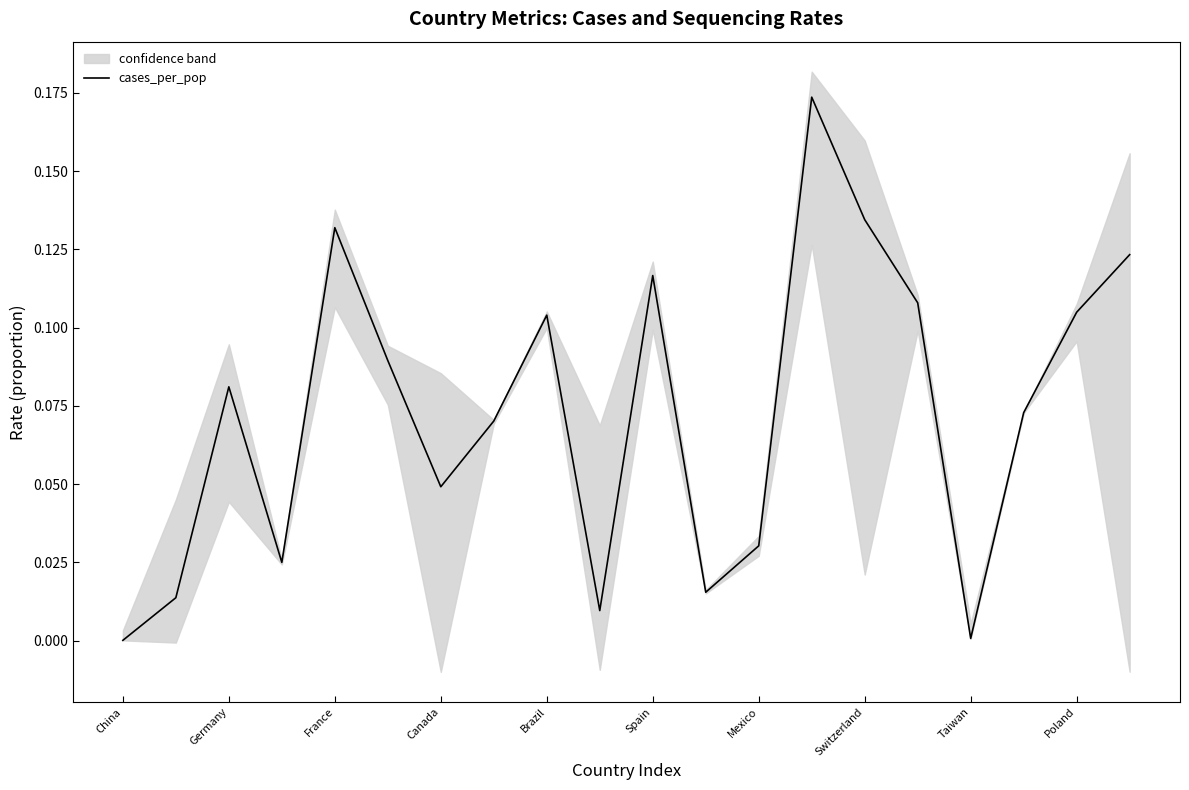

What is the sum of the values at Switzerland and 18?

0.2